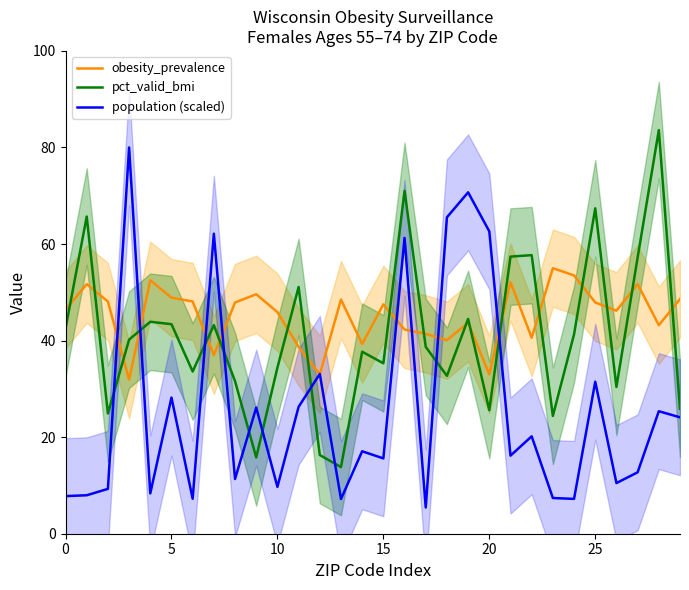

At which label does pct_valid_bmi reach its peak?

28